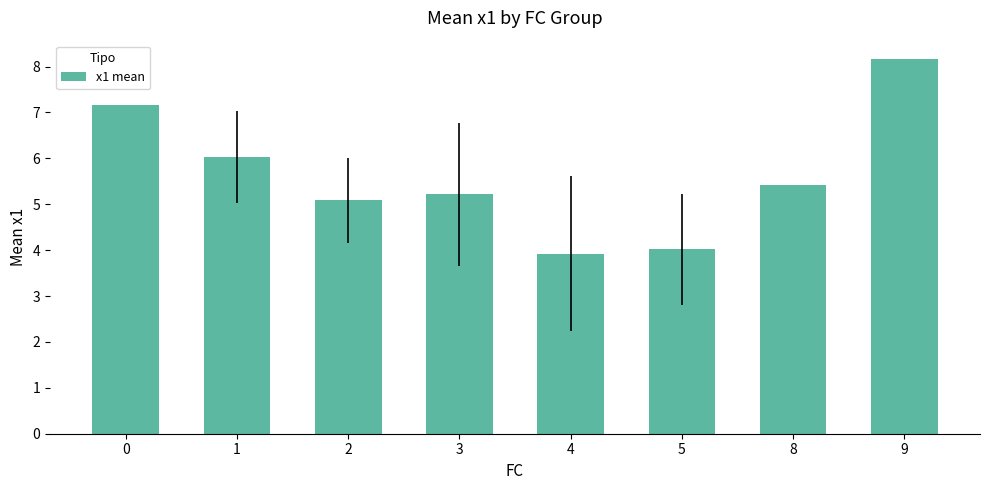

What is the ratio of the value at 4 to the value at 0?

0.5